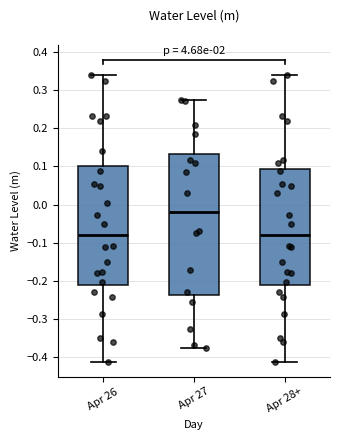

Reading left to right, read every box against the y-axis: the position of its median line, the range the box covers, and the ends of its whiskers. The values are not printed on the chart, so give them approximately, as read against the axis.

Apr 26: median -0.08, box -0.21 to 0.10, whiskers -0.41 to 0.34
Apr 27: median -0.02, box -0.24 to 0.13, whiskers -0.38 to 0.27
Apr 28+: median -0.08, box -0.21 to 0.09, whiskers -0.41 to 0.34